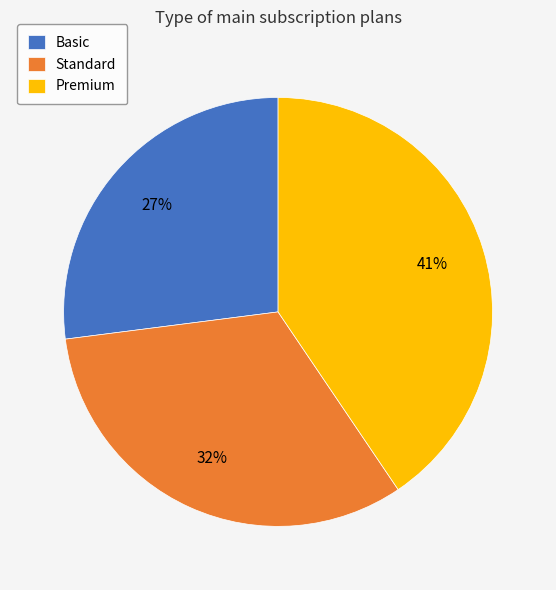

Which slice is the largest?

Premium